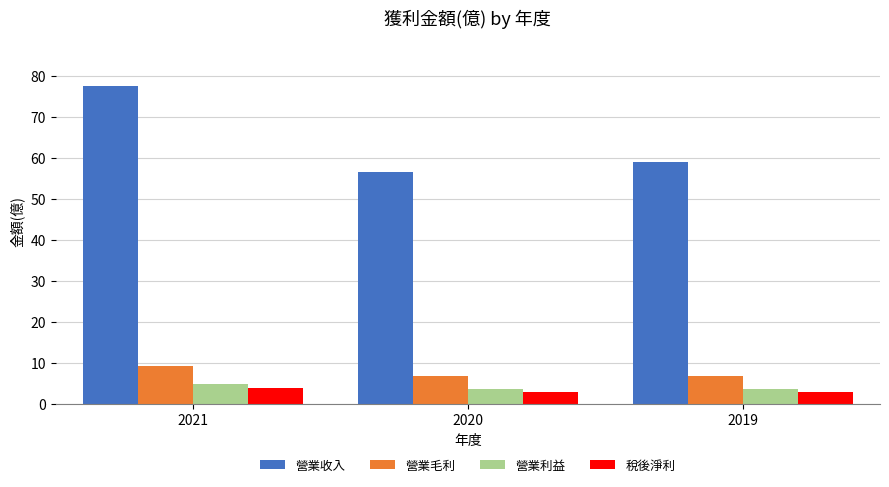

Rank the series at 2020 from highest to lowest value.

營業收入, 營業毛利, 營業利益, 稅後淨利